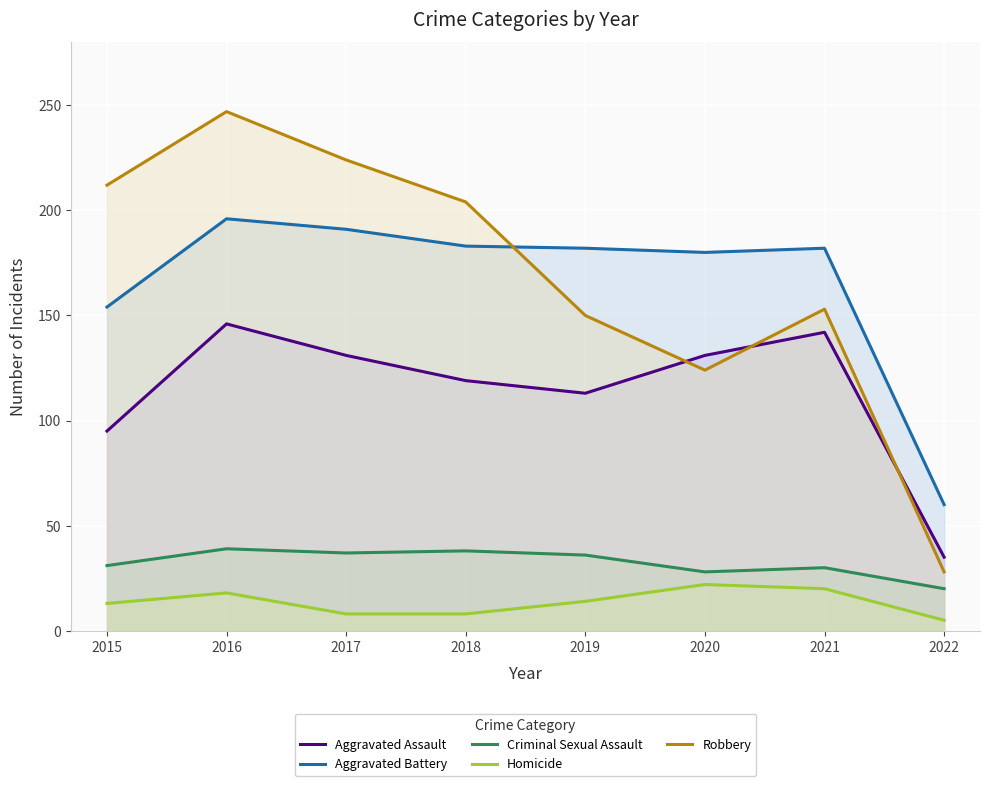

Which series changed the most between 2019 and 2020?

Robbery